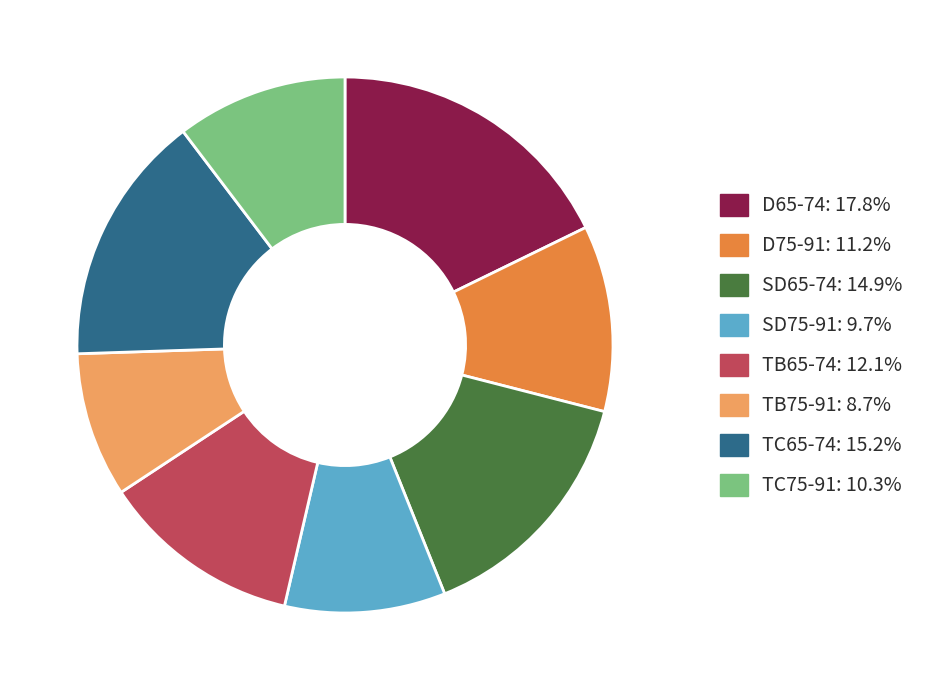

Is SD75-91 the majority of the pie?

No